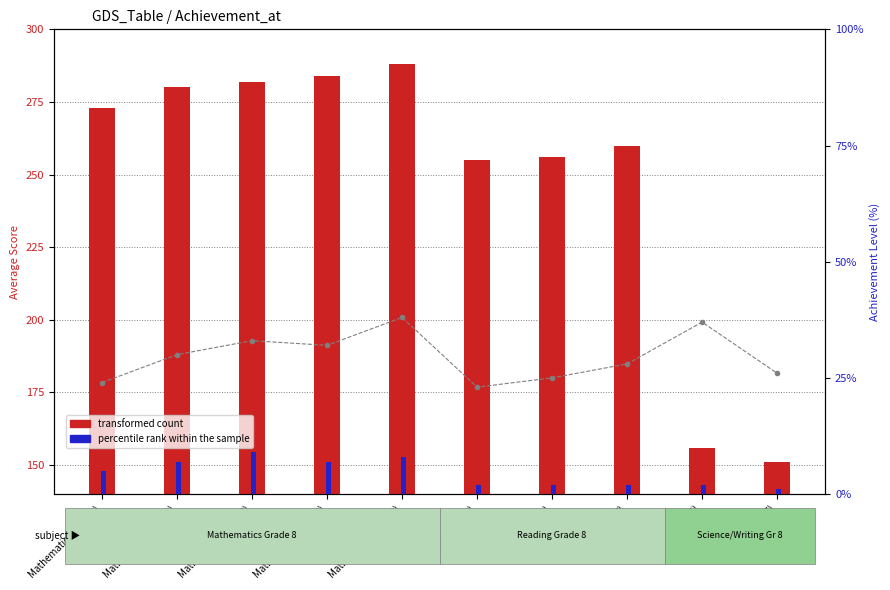

At which category is the sum across all series the highest?

Mathematics 8 (2013)